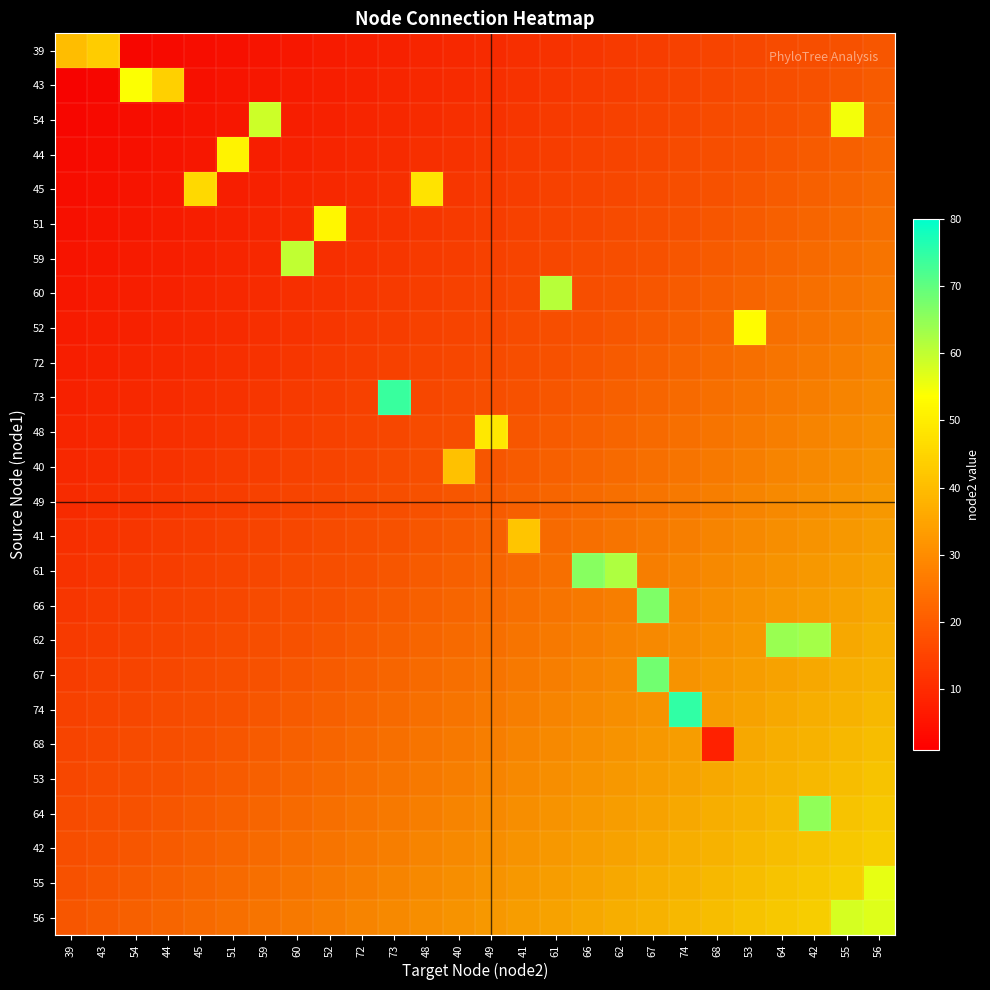

List the series in order of their peak value, lowest first.

72, 49, 53, 42, 68, 40, 41, 39, 45, 48, 44, 51, 52, 43, 55, 56, 54, 59, 60, 62, 64, 61, 66, 67, 73, 74